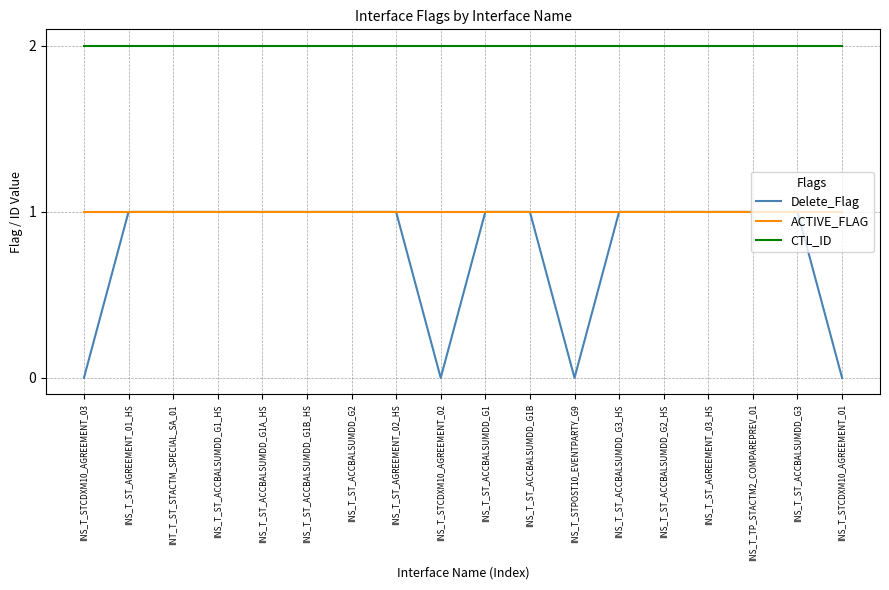

The Delete_Flag series shows 1 at INS_T_ST_ACCBALSUMDD_G1B_HS. True or false?

True